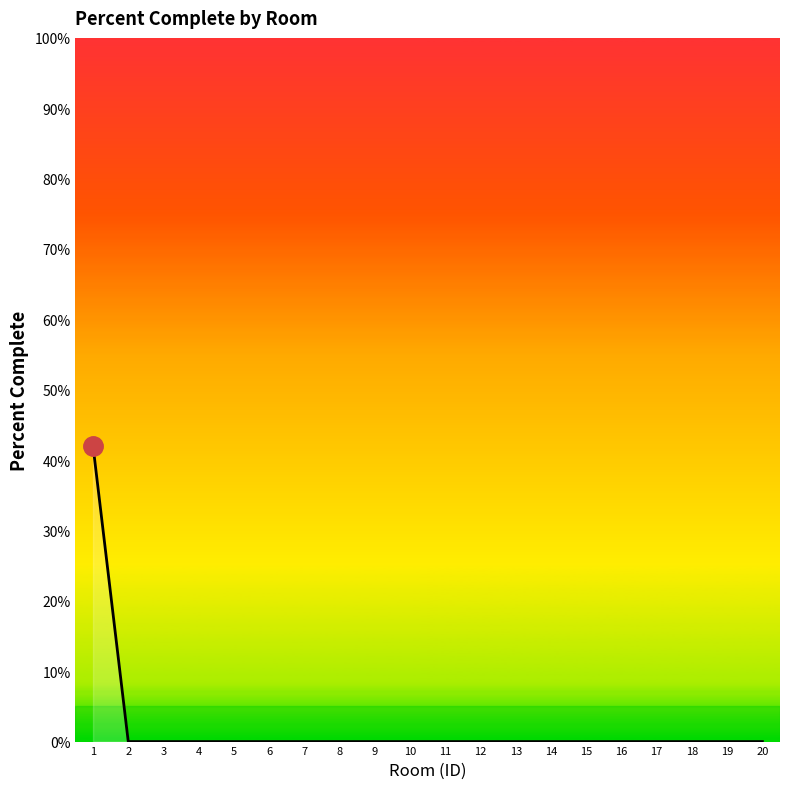

How many categories are shown in the chart?

20